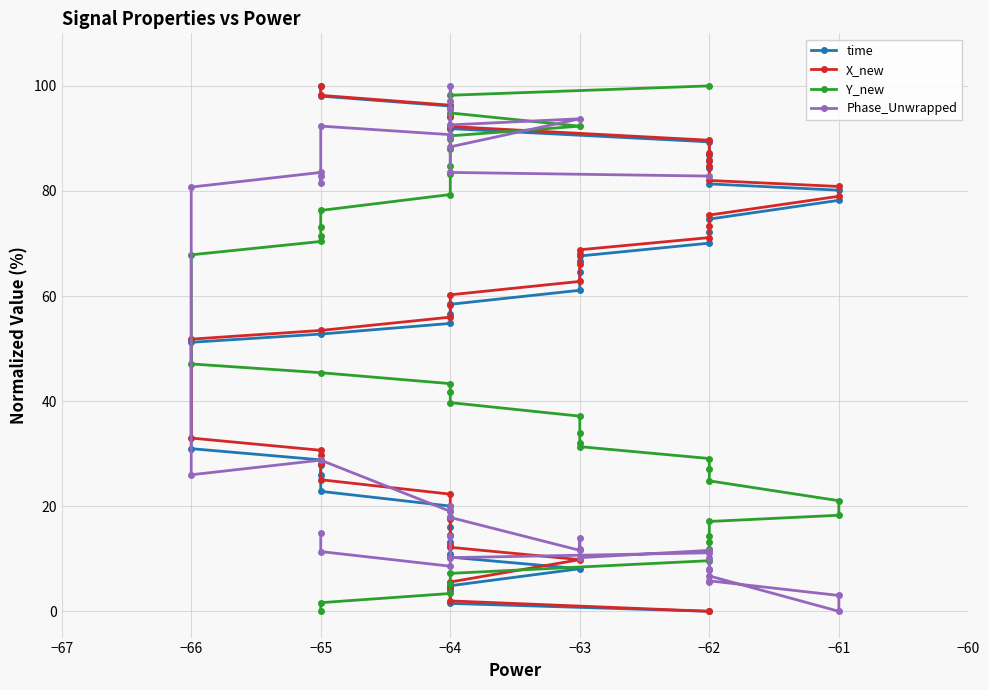

Which series ends up on top after the final intersection of time and Y_new?

time